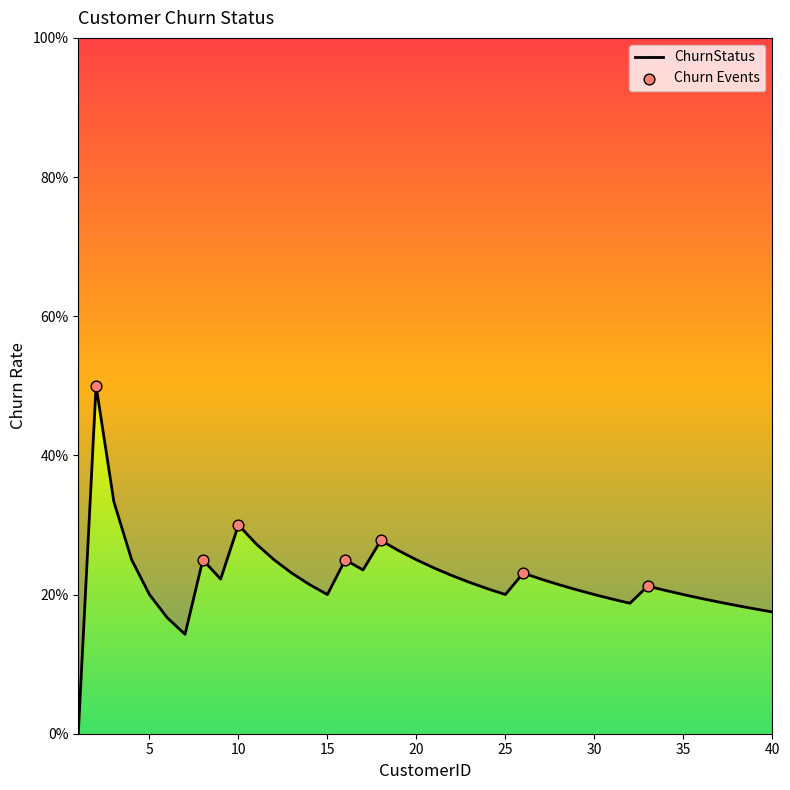

Which has a higher value, 38 or 18?

18